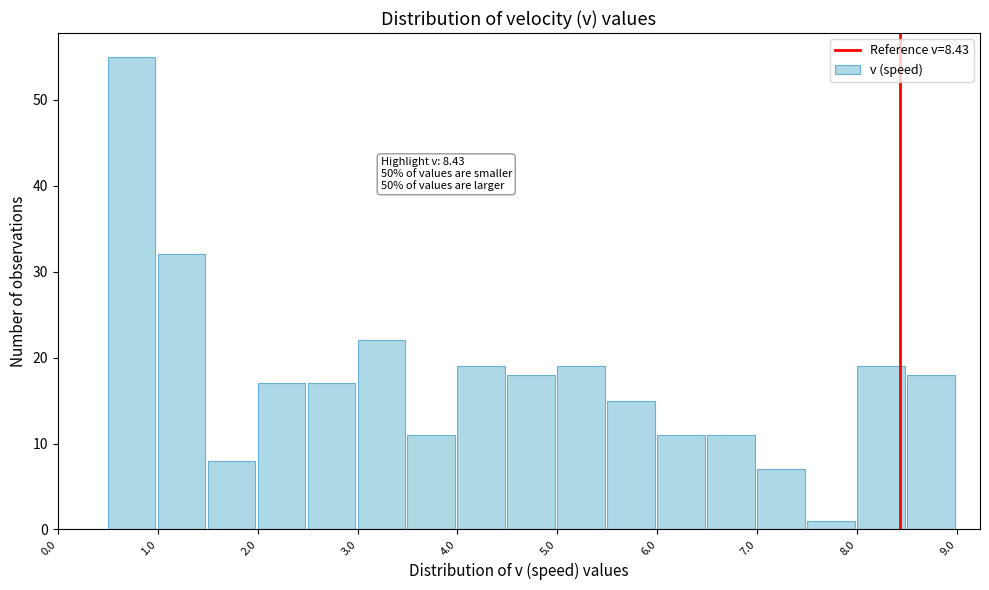

Over which range of the x-axis is the bar tallest?

0.5 to 1.0